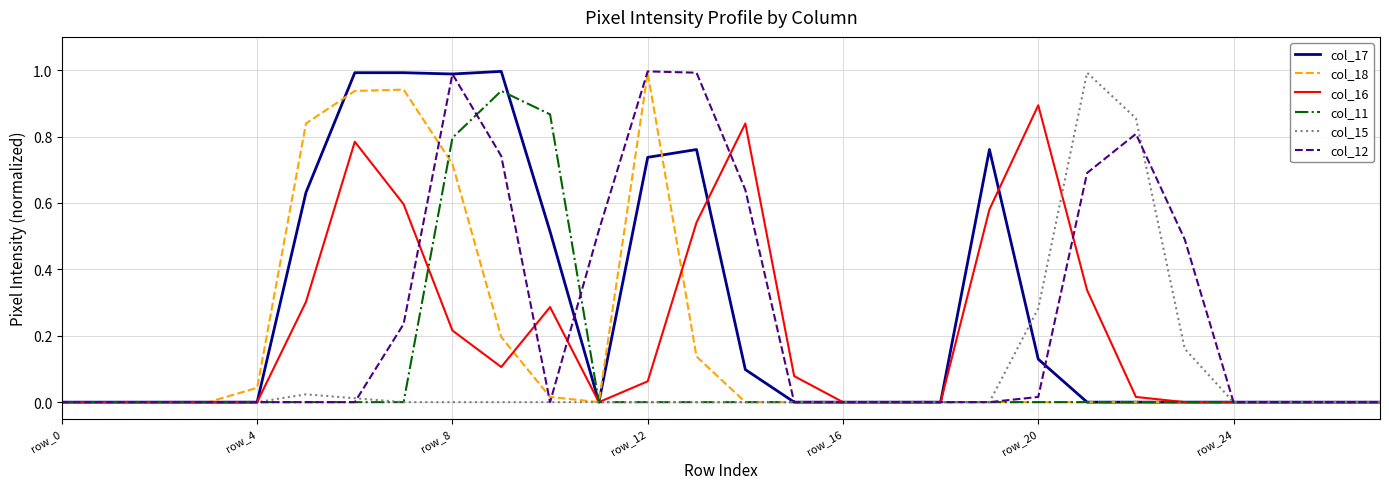

What are all the series names shown in the legend?

col_17, col_18, col_16, col_11, col_15, col_12